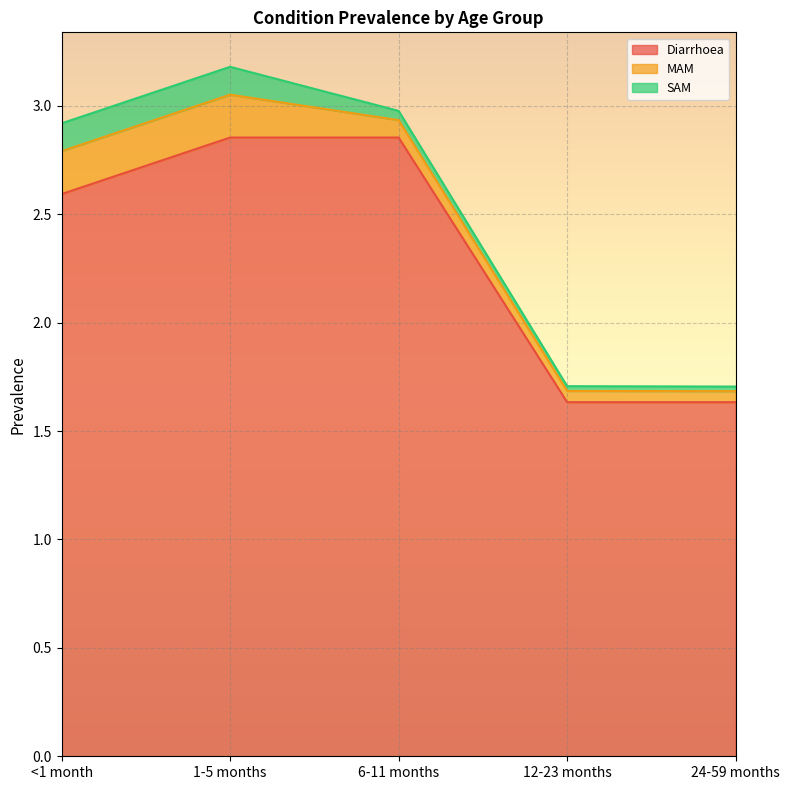

At which label does Diarrhoea first exceed 2?

<1 month